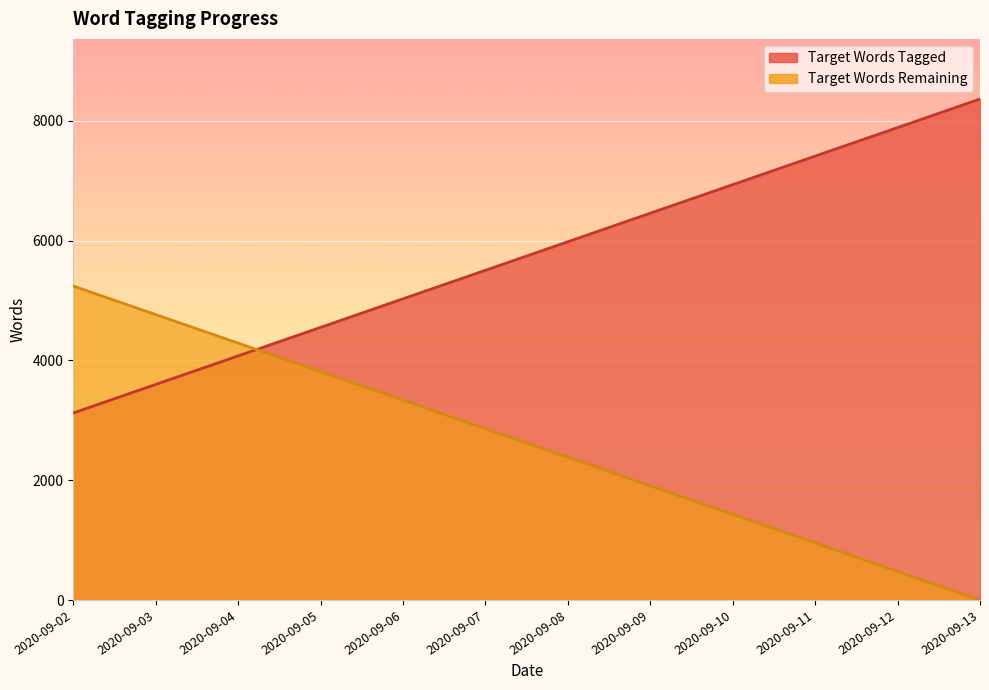

Where is Target Words Remaining nearest to the value 2621?

2020-09-08